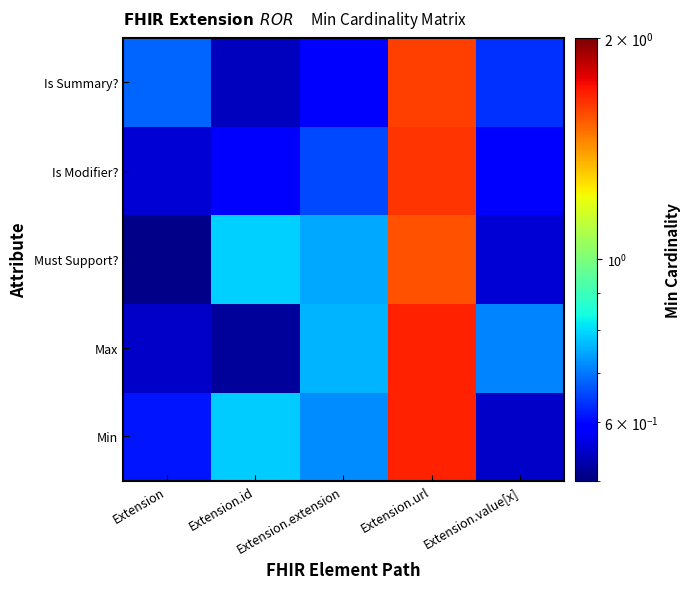

Which series has the largest total across all categories?

Min